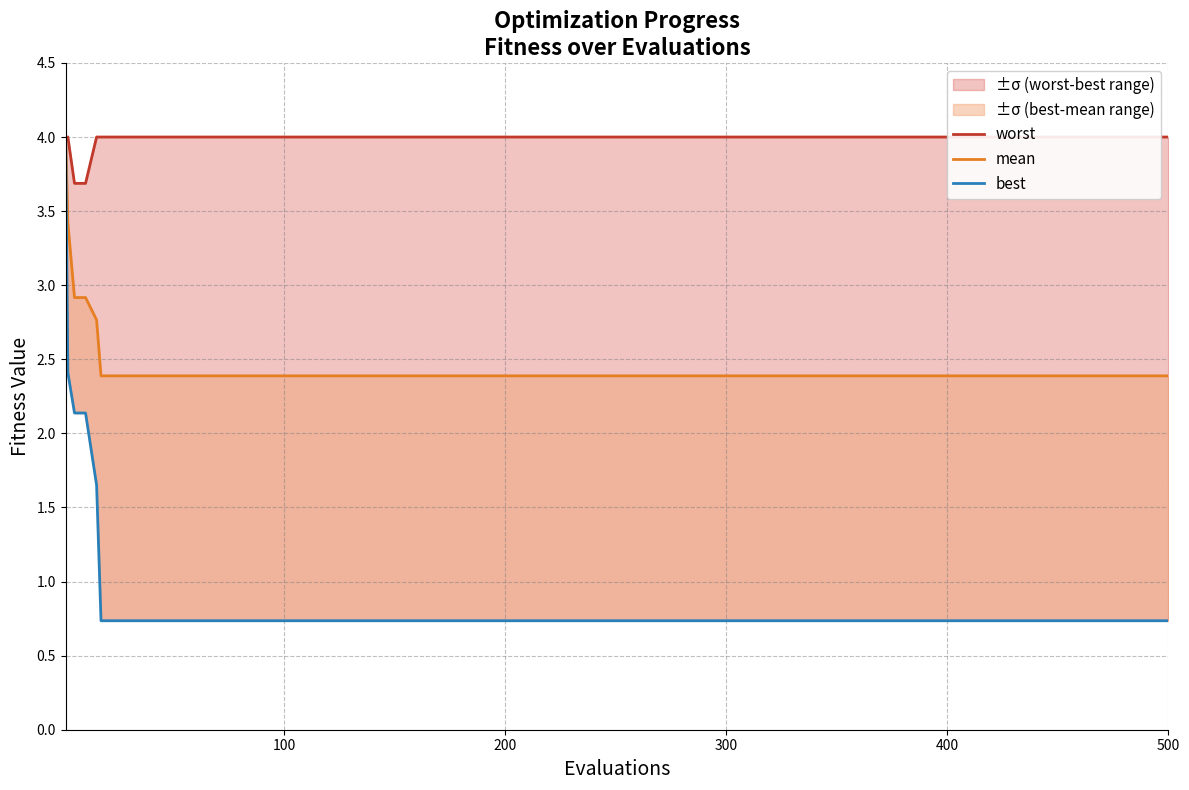

How many lines are shown in the chart?

3